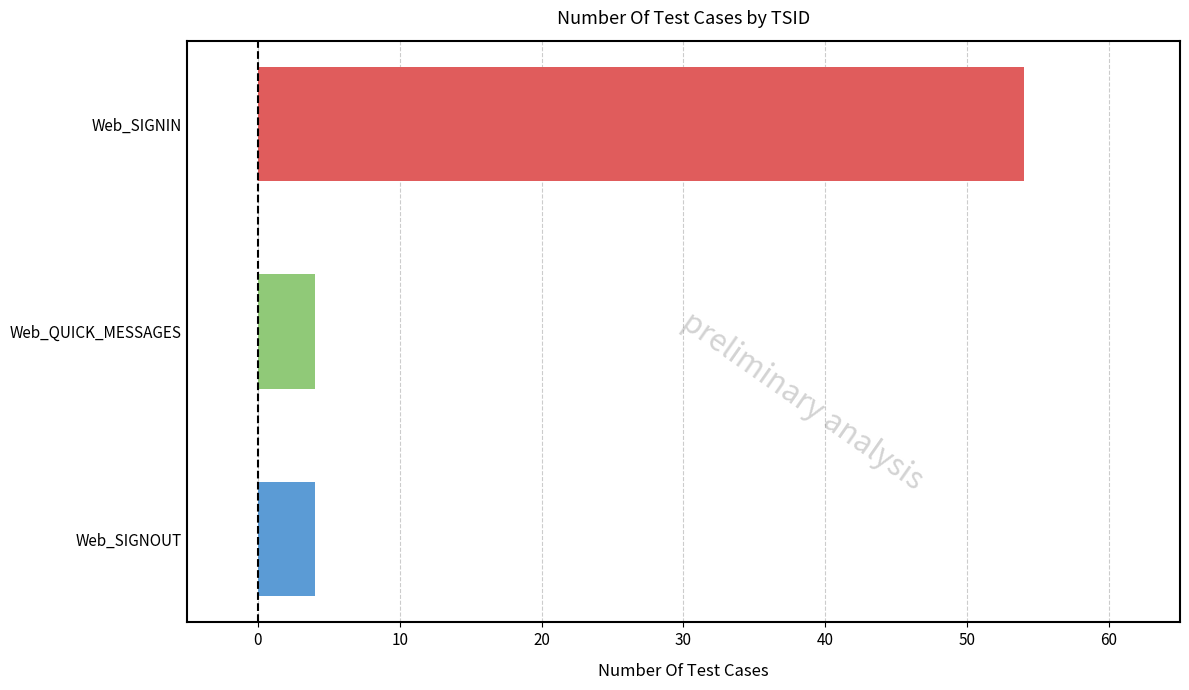

Is it true that the value at Web_QUICK_MESSAGES is 4?

True